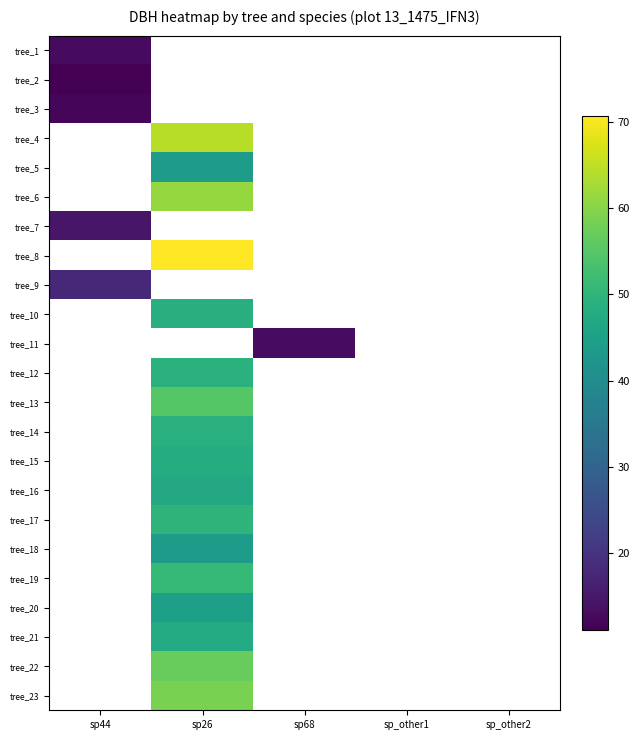

Is it true that tree_21 equals 47.5 at sp26?

True